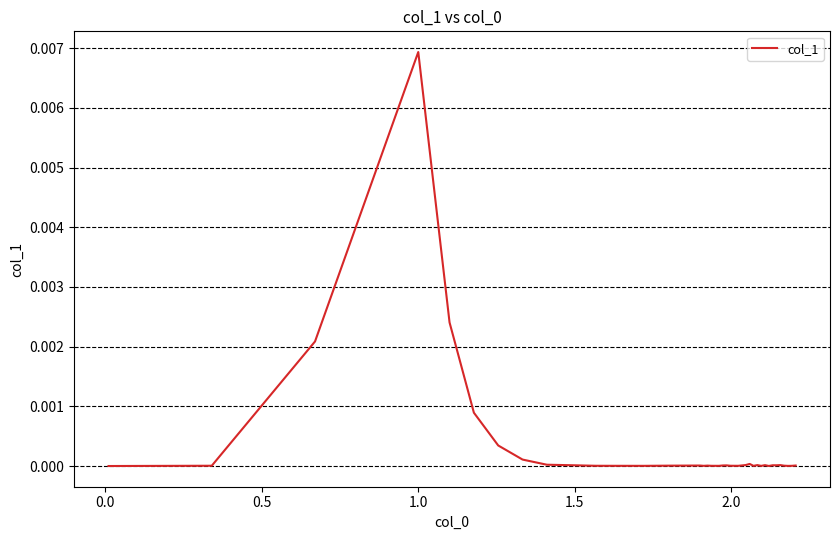

Does the chart have visible grid lines?

Yes